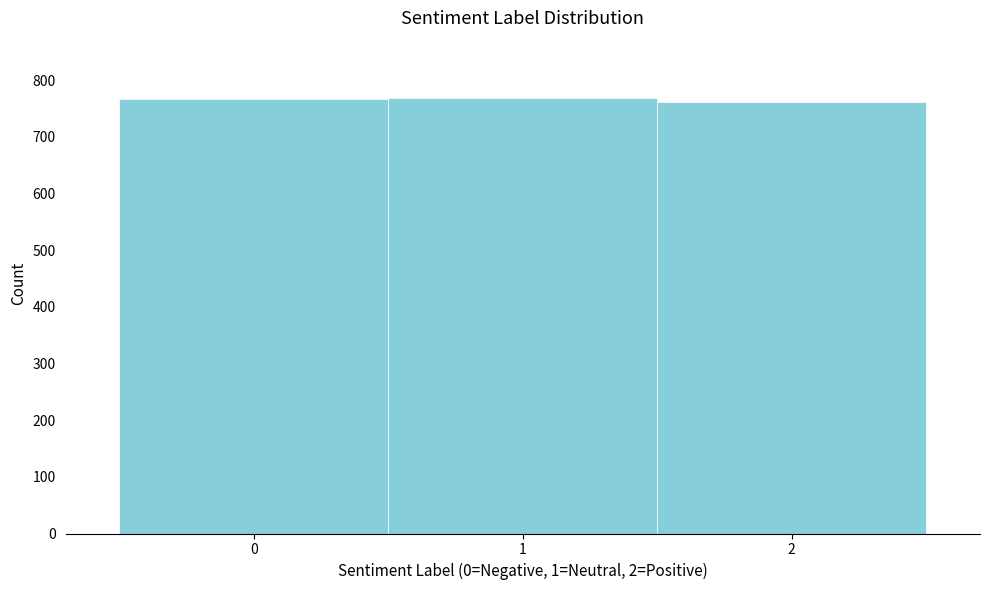

Reading left to right, list every bar in this chart as the range it spans on the x-axis followed by its height. The values are not printed on the chart, so give them approximately, as read against the axis.

-0.5 to 0.5: 770
0.5 to 1.5: 770
1.5 to 2.5: 760